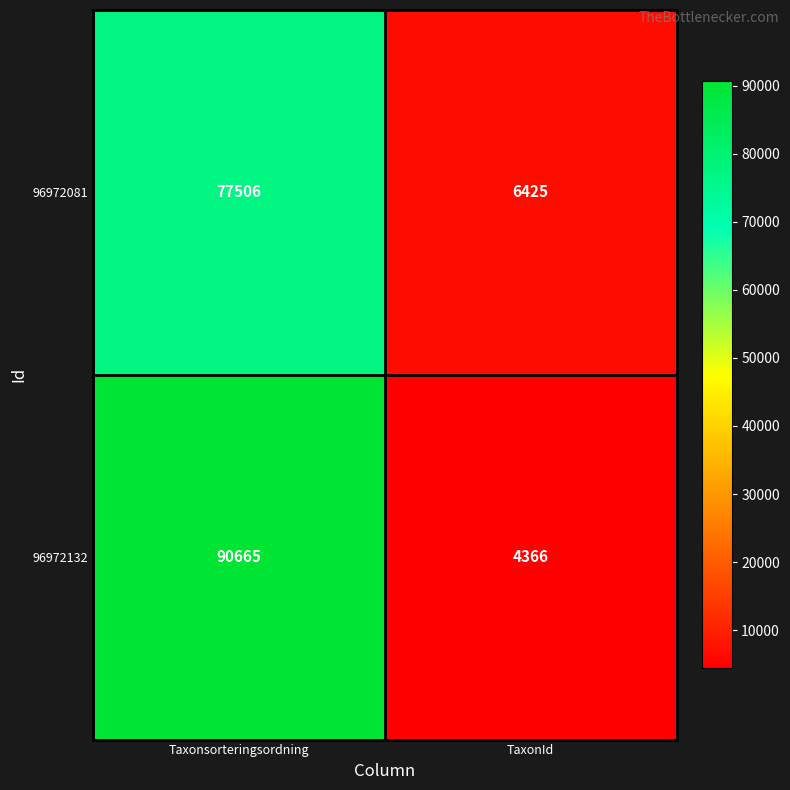

At which category does the chart reach its minimum across all series?

TaxonId